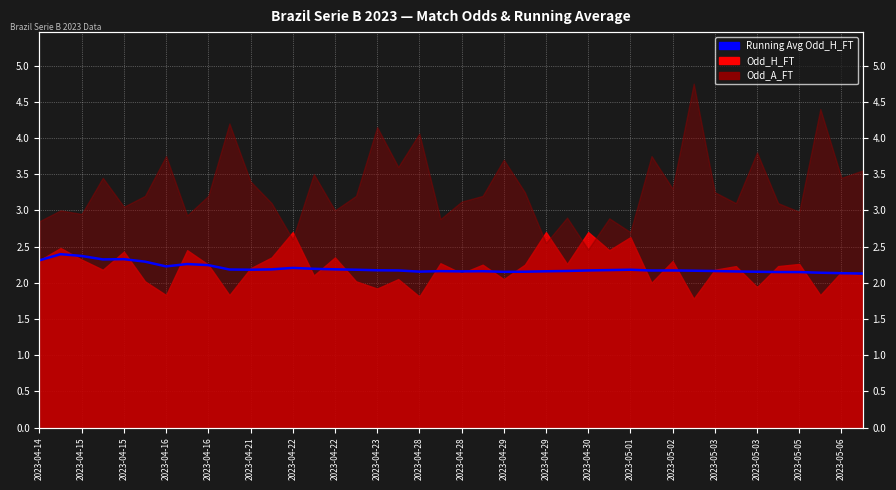

True or false: the data shows 3.0 at 2023-05-01.

False